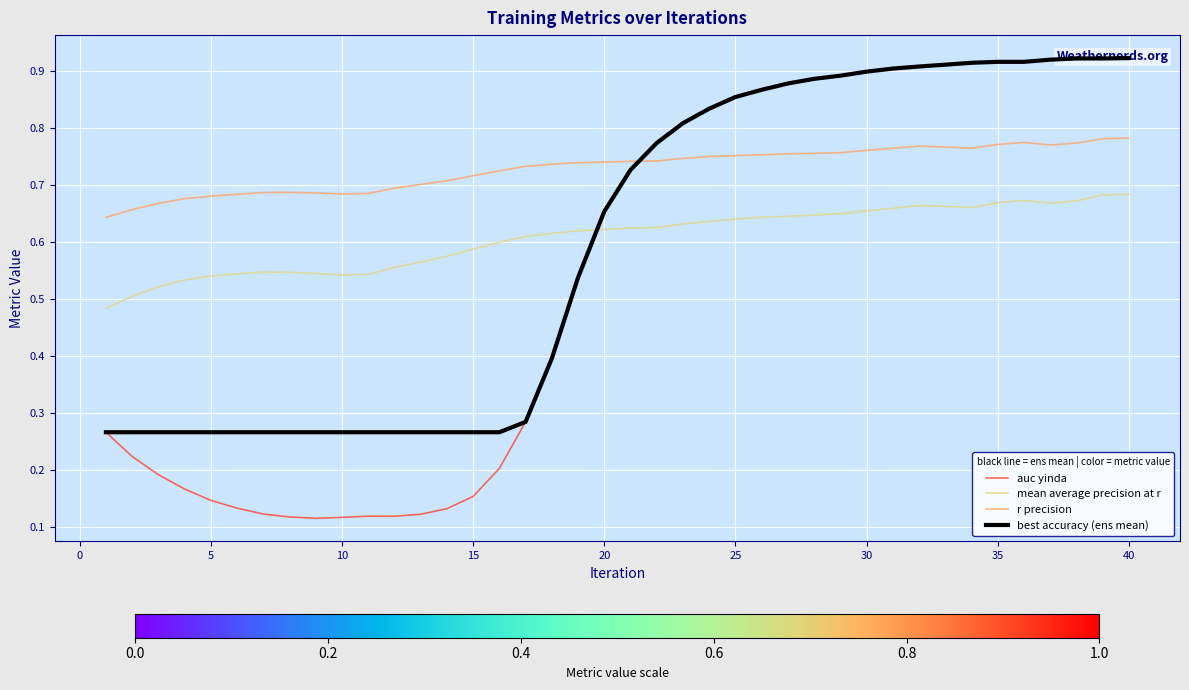

What is the lowest value of the mean average precision at r series?

0.5